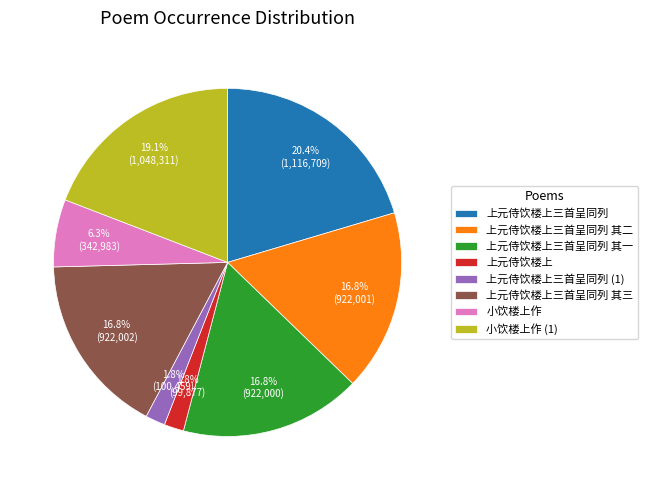

Which has a higher value, 上元侍饮楼上三首呈同列 (1) or 小饮楼上作?

小饮楼上作